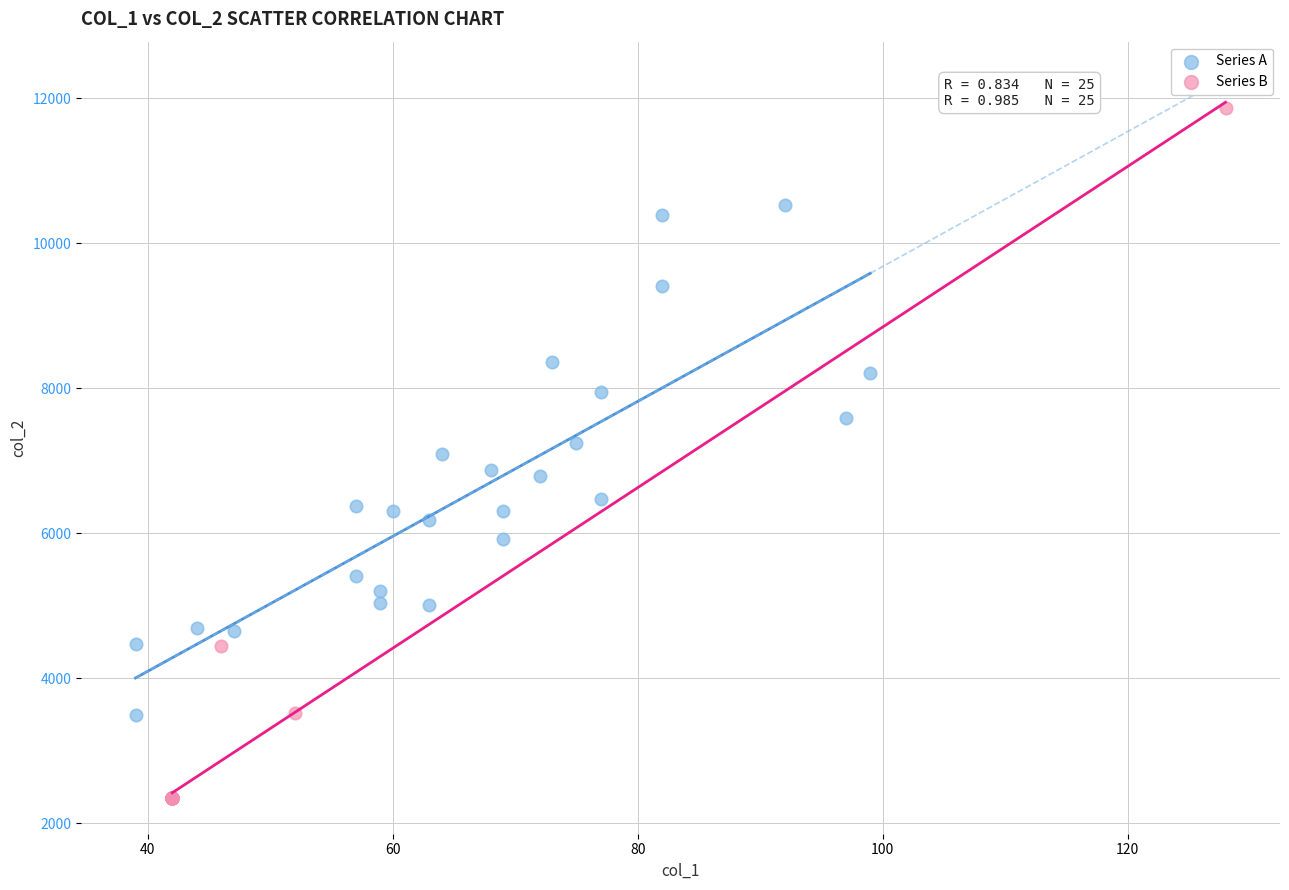

Which series reaches the maximum Y coordinate?

Series B